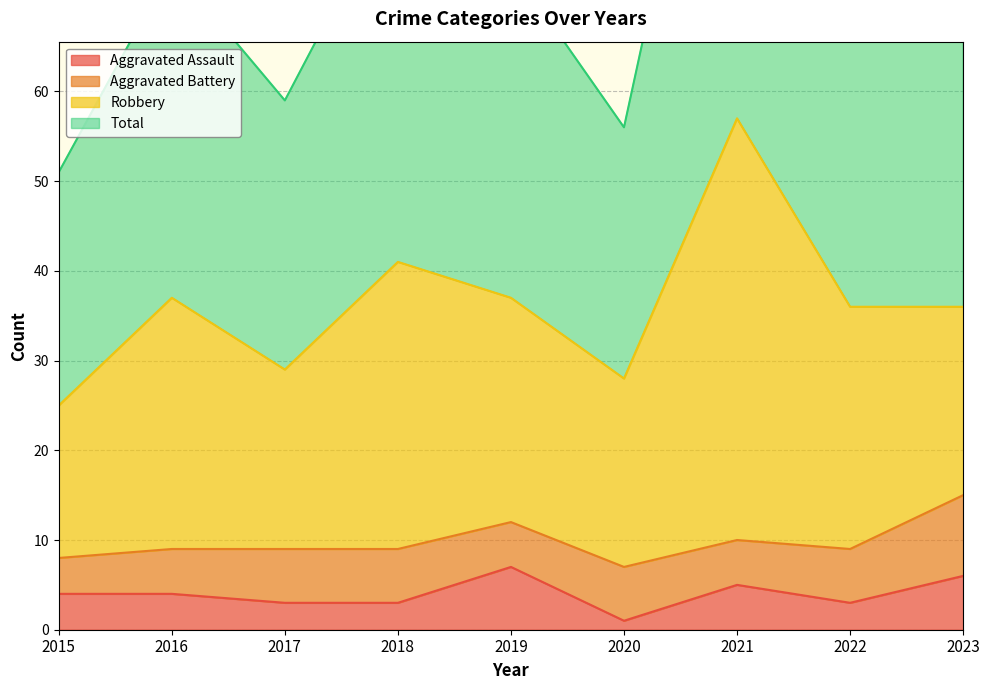

What is the difference between the maximum and second lowest values in the Aggravated Assault series?

4